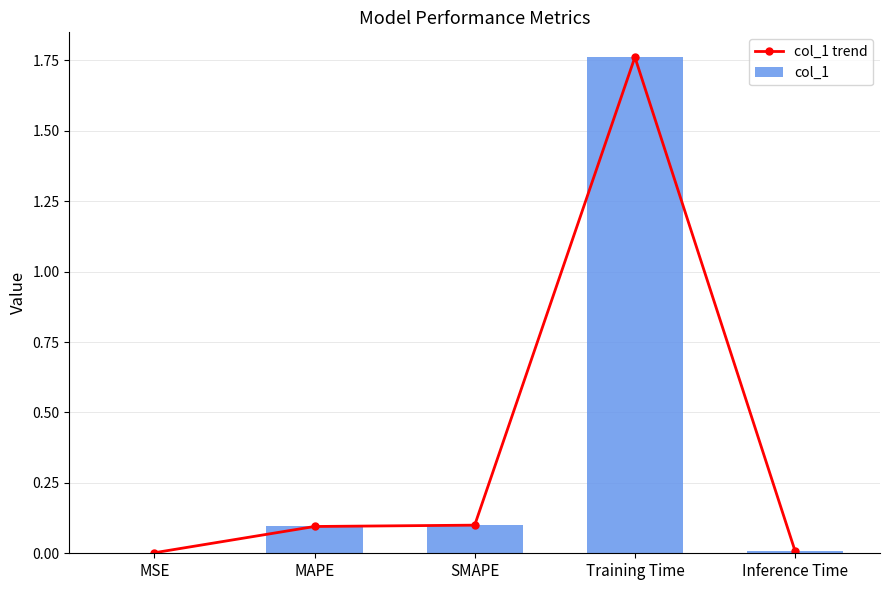

Which category has the highest value in the col_1 trend series?

Training Time